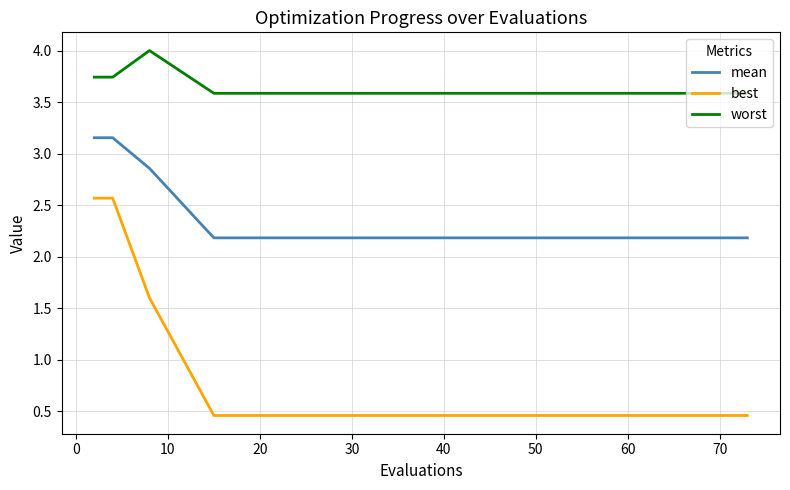

What is the difference between the maximum and minimum values in the best series?

2.1